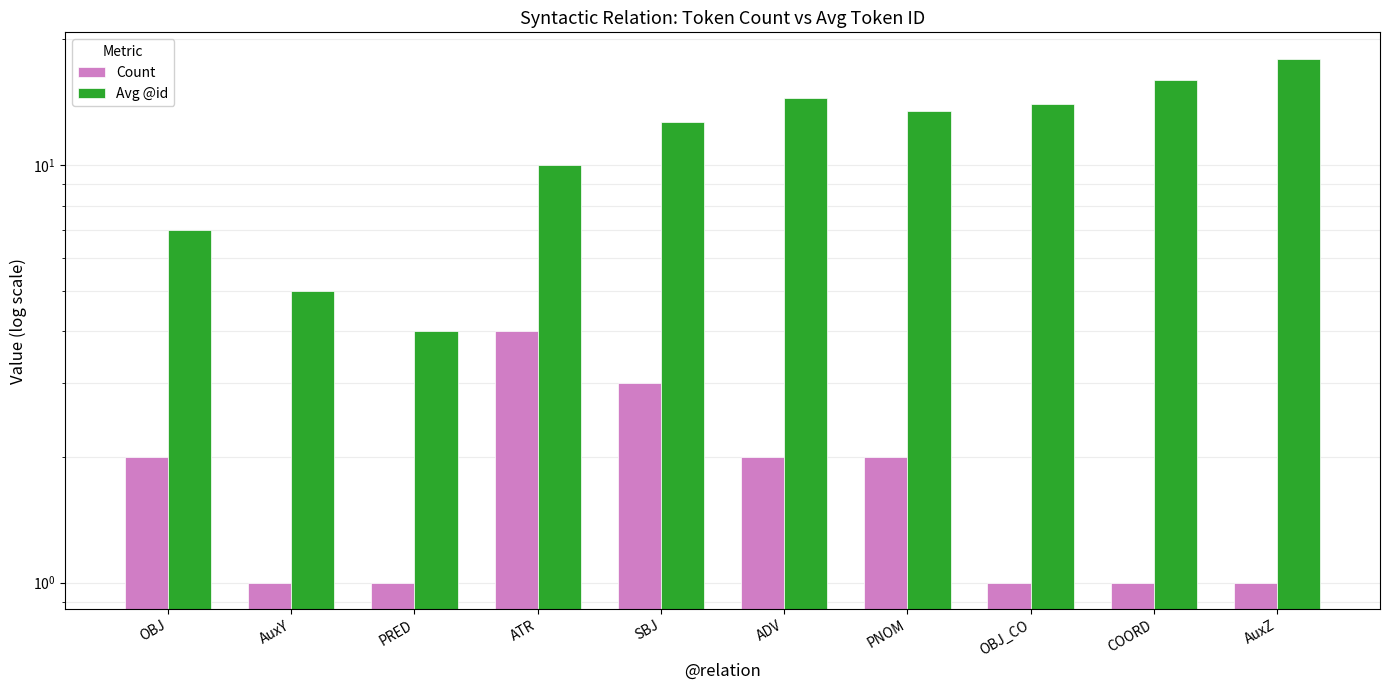

The Avg @id series shows 7.8 at AuxY. True or false?

False